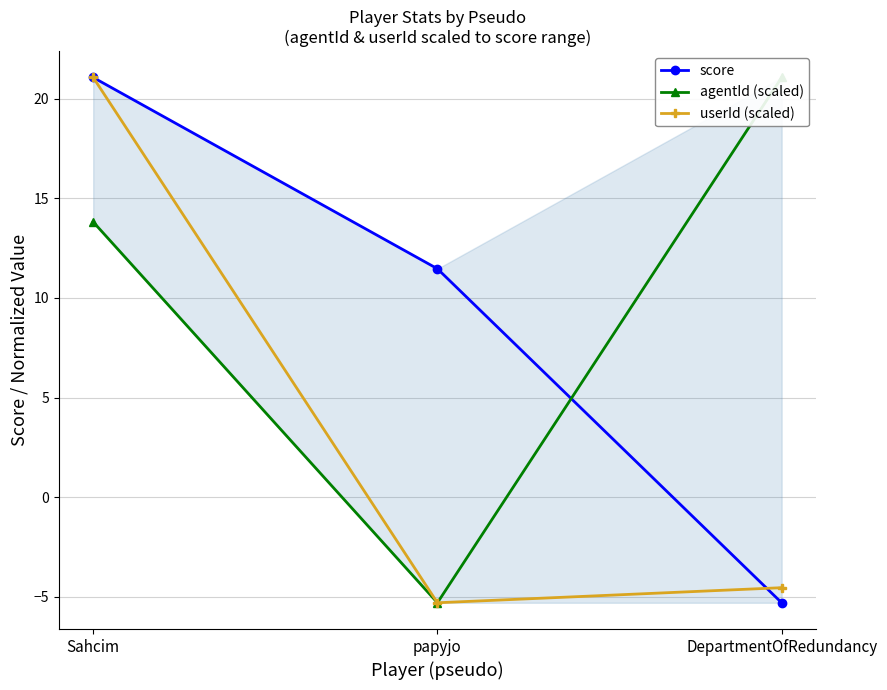

What is the minimum value for score?

-5.3